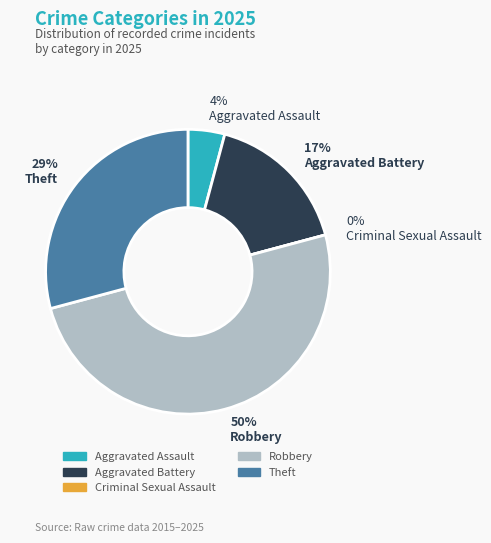

How many slices are in this pie chart?

5